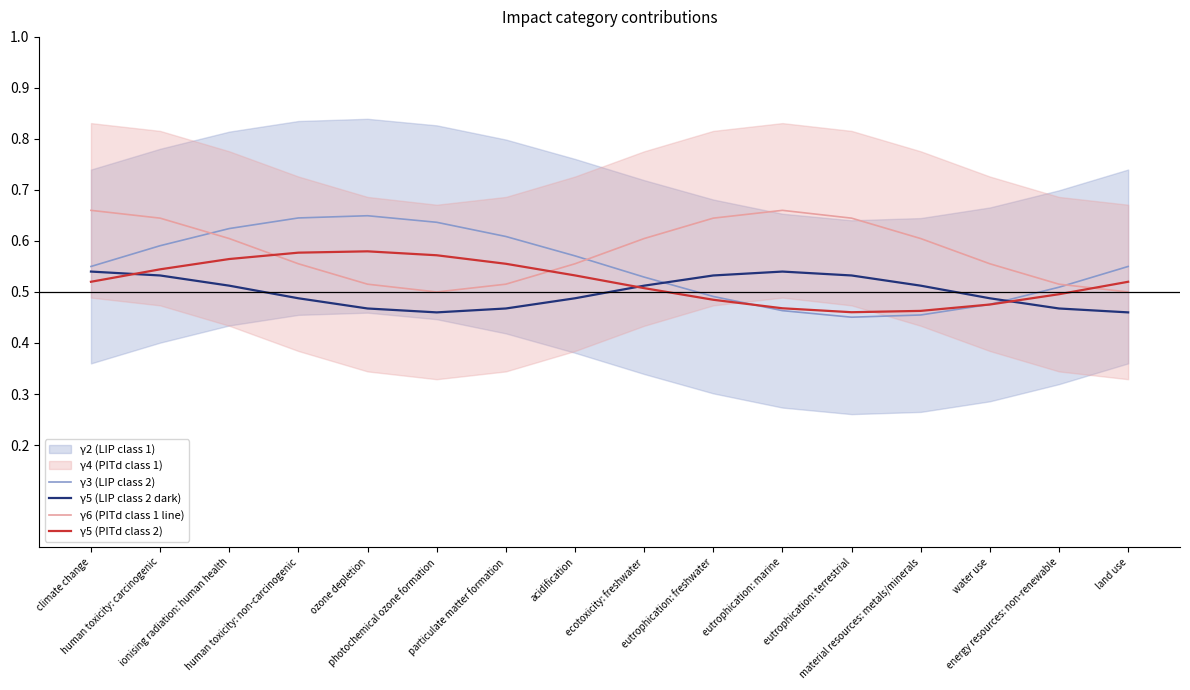

What value does the γ5 (LIP class 2 dark) series have at eutrophication: terrestrial?

0.5